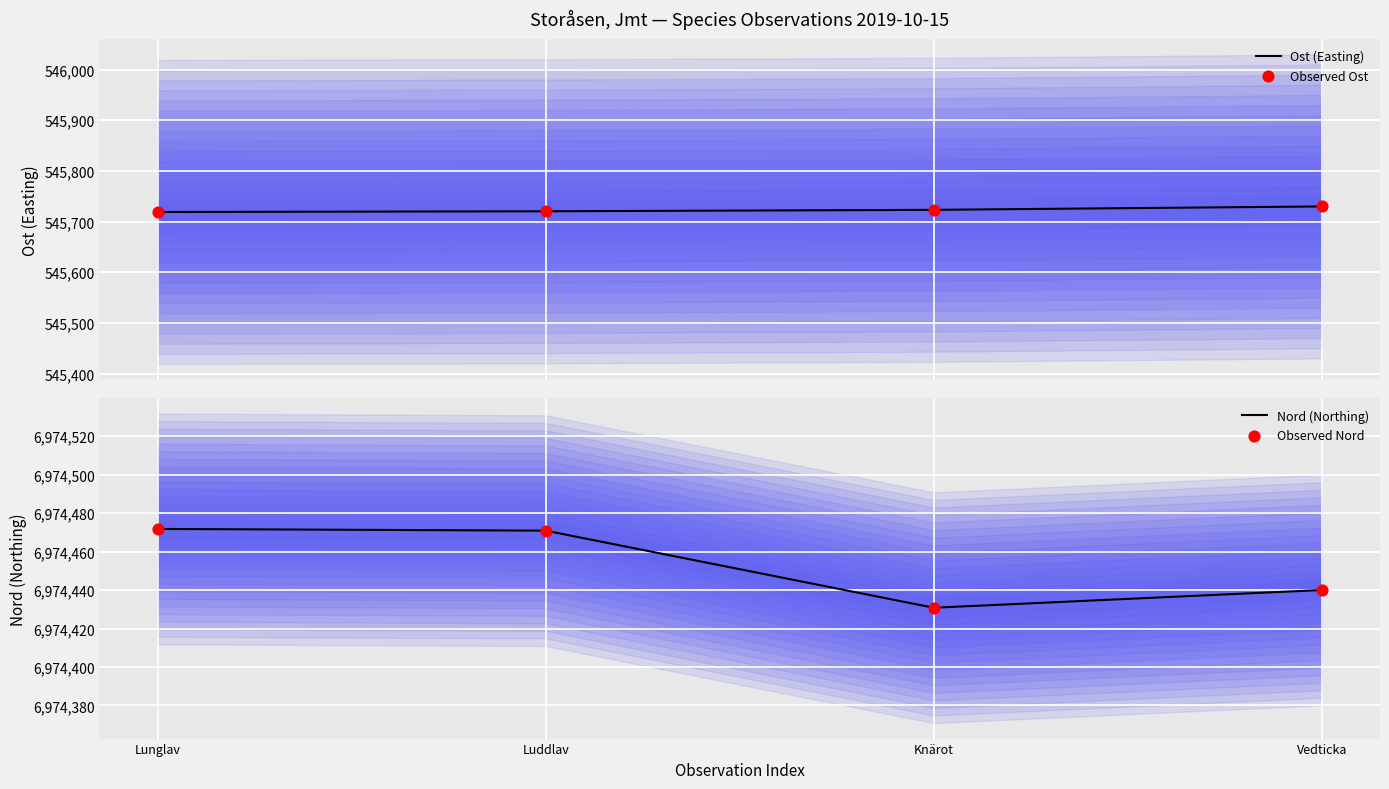

What are all the series names shown in the legend?

Ost (Easting), Observed Ost, Nord (Northing), Observed Nord